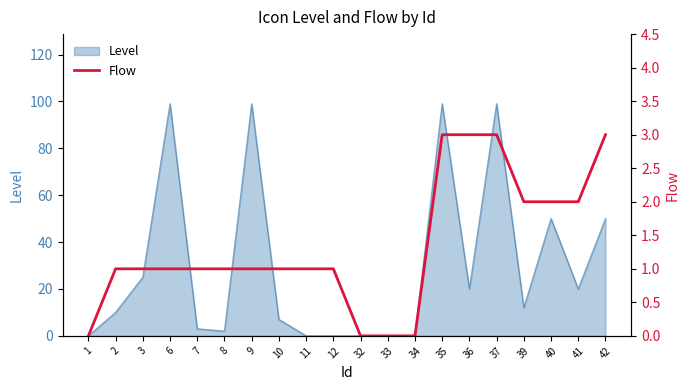

Is it true that Level equals 99 at 35?

True